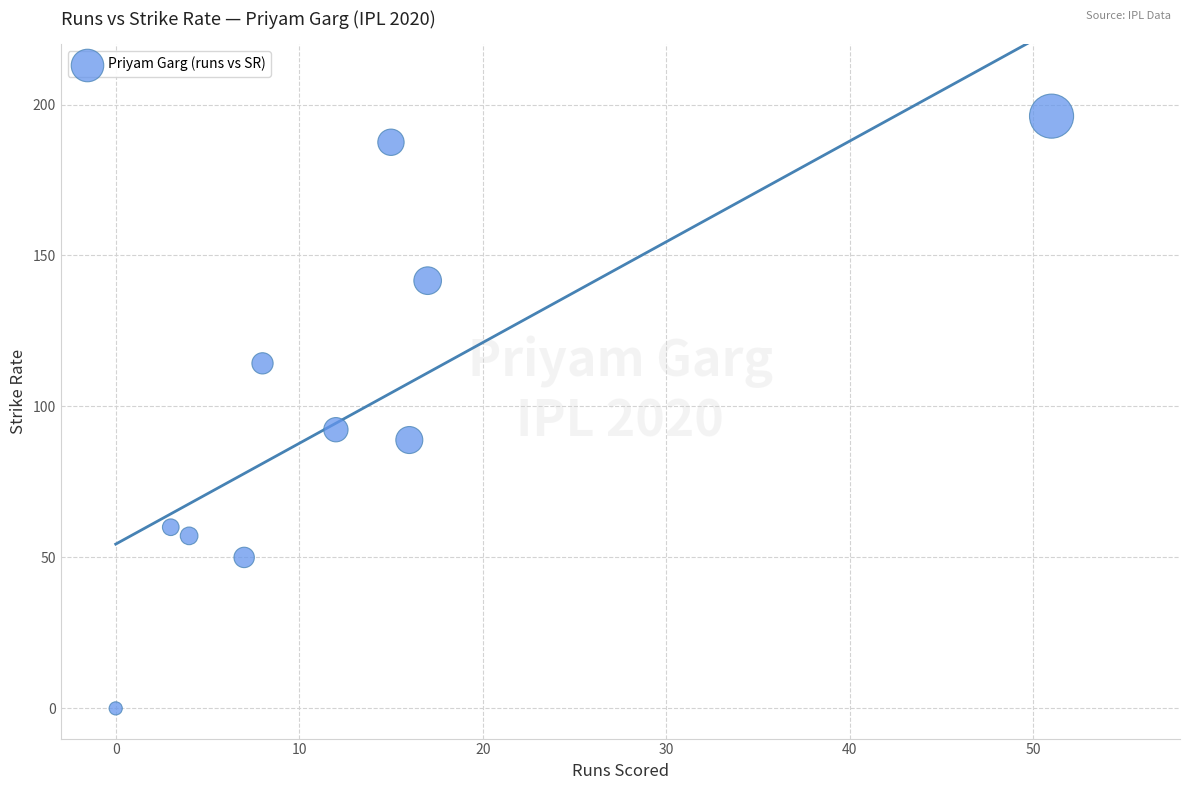

What is the average X value?

13.3